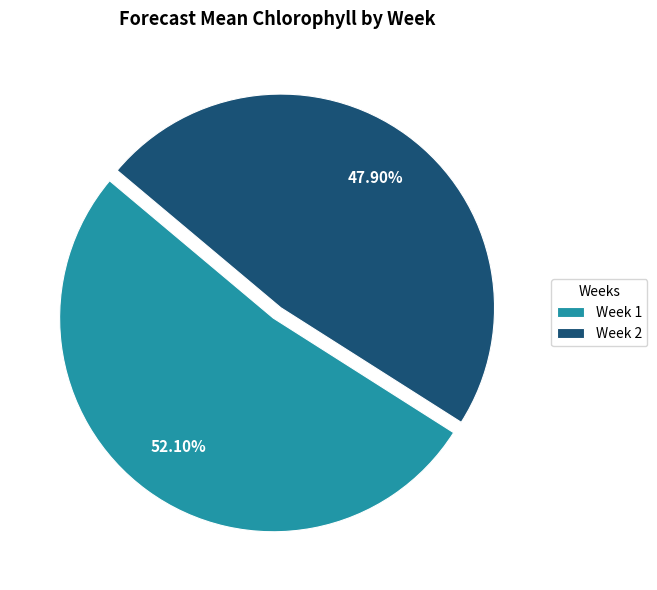

The Week 2 slice represents 37% of the pie. True or false?

False